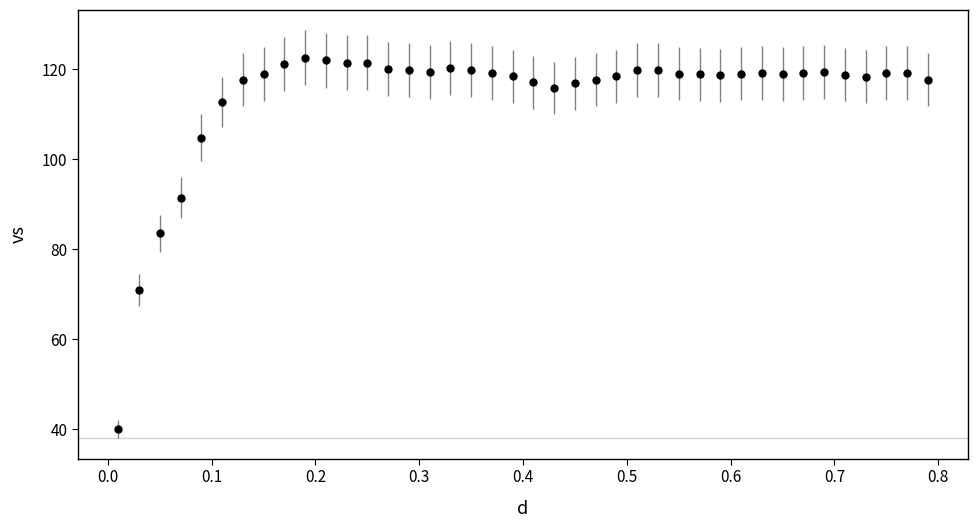

What is the smallest value displayed?

40.0